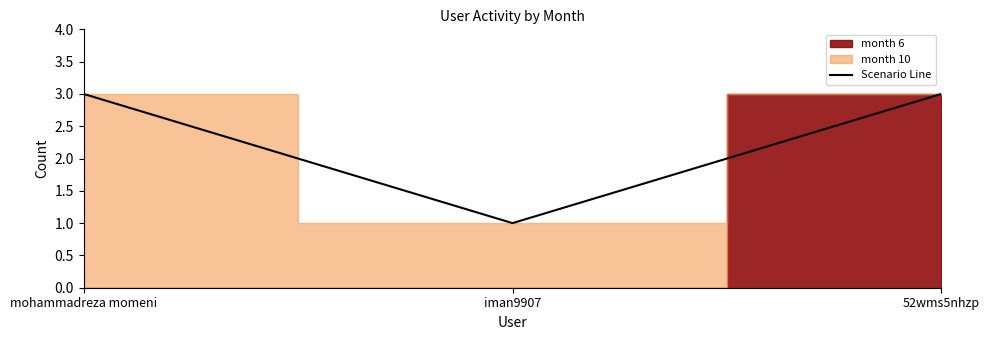

What is the maximum value shown in the chart?

3